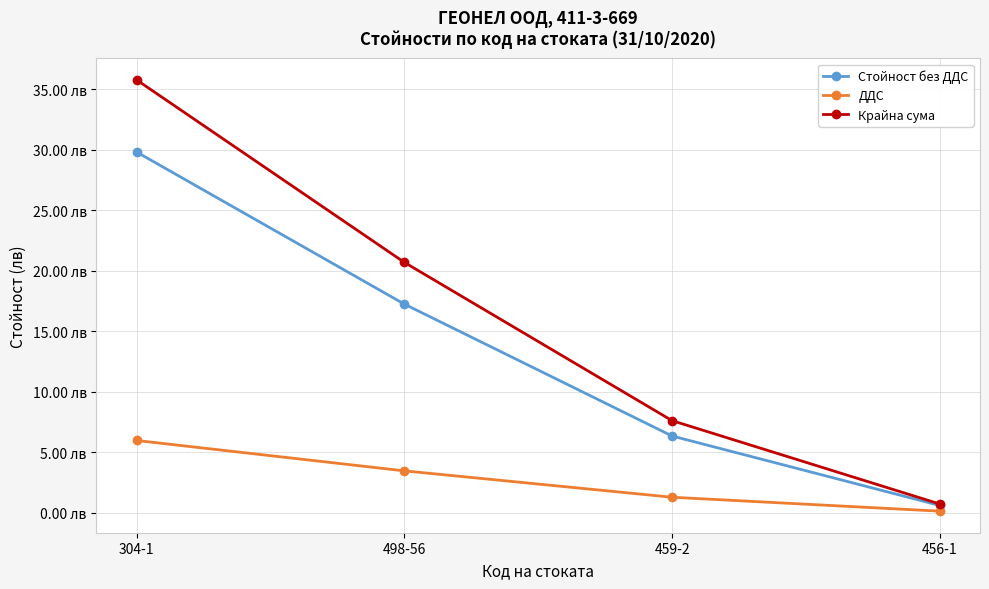

True or false: Крайна сума and Стойност без ДДС cross at least once.

False